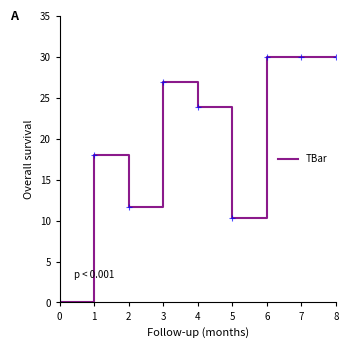

Does the chart have visible grid lines?

No